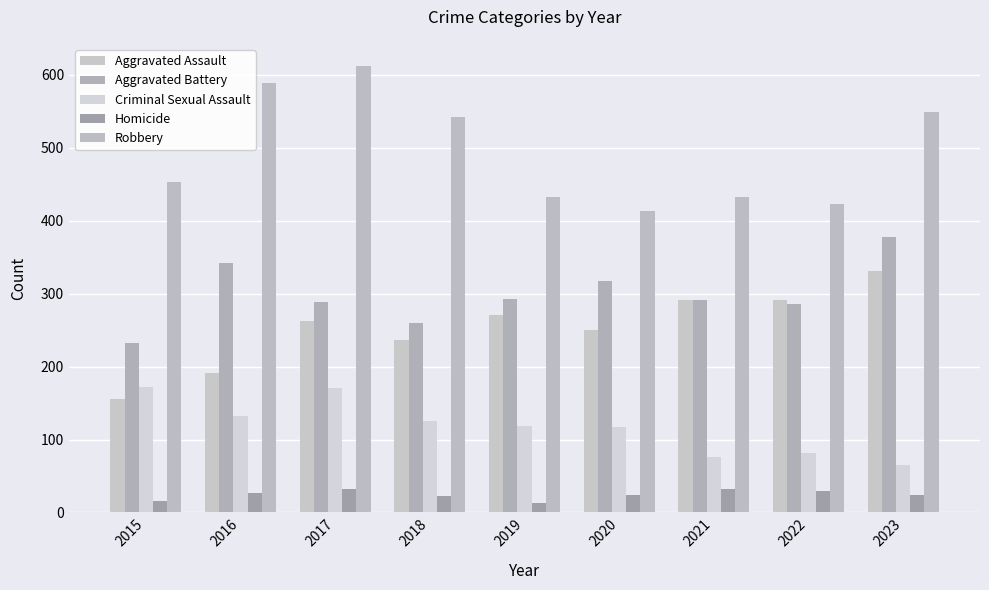

Which series has the widest spread of values?

Robbery